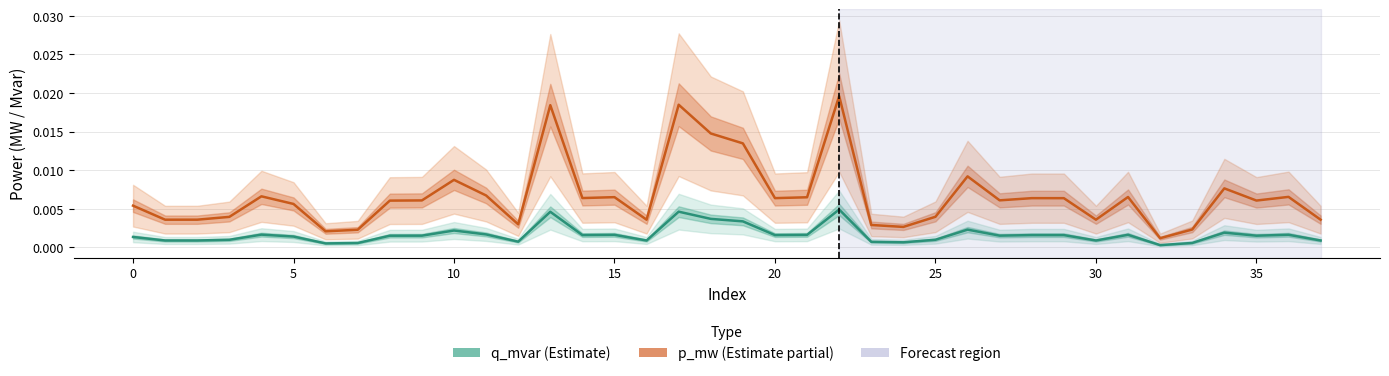

The value of q_mvar at 0 is 0.0. True or false?

True